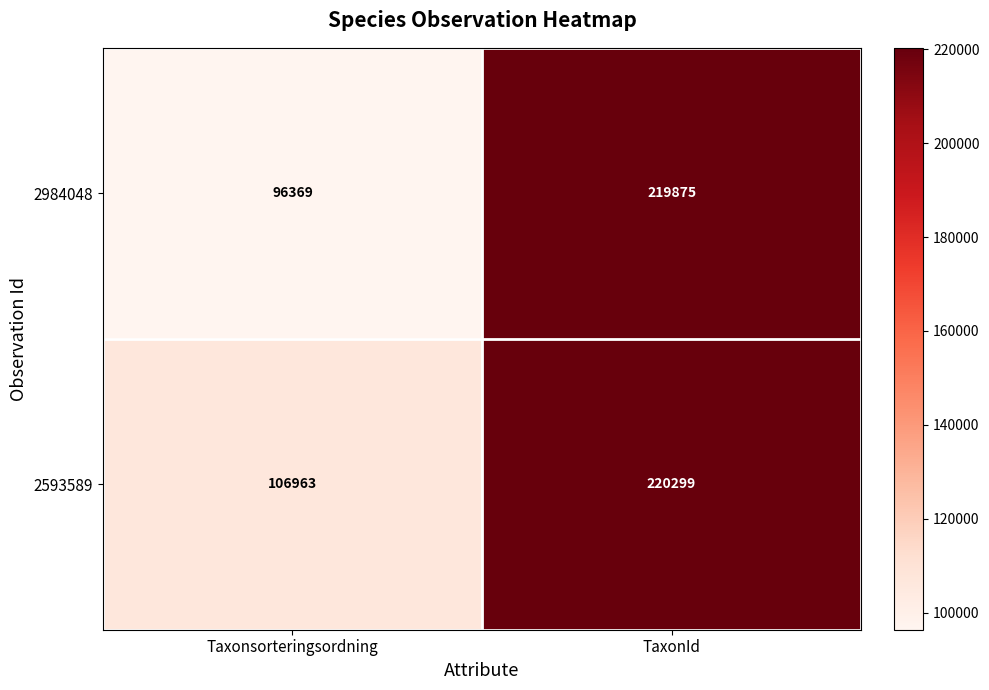

What is the smallest value displayed?

96369